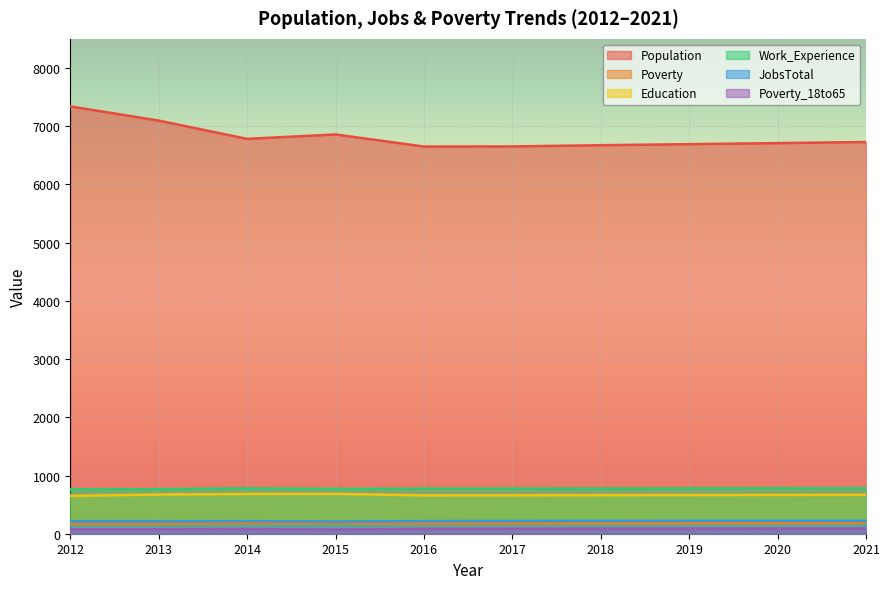

Rank the categories by Work_Experience value from highest to lowest.

2021, 2020, 2014, 2019, 2018, 2017, 2016, 2015, 2013, 2012